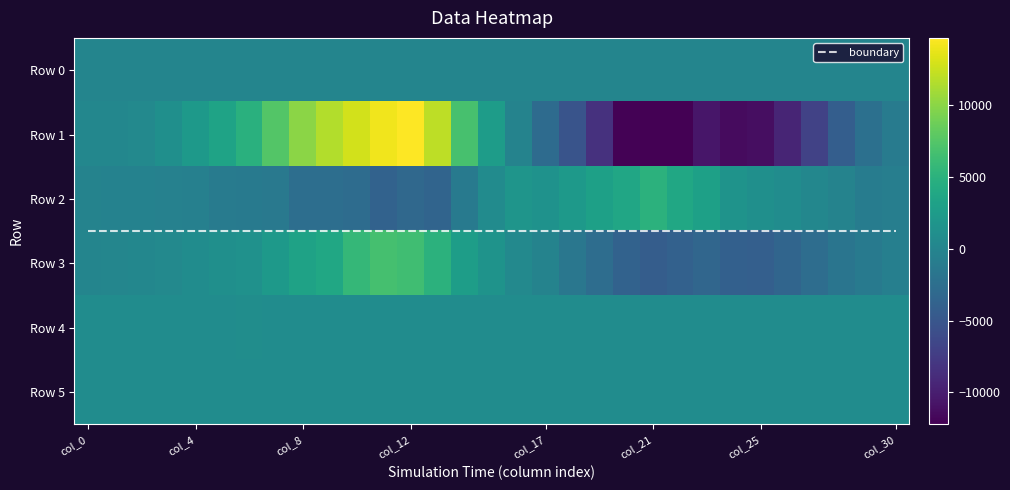

What is the total value across all series at 18?

-2678.3